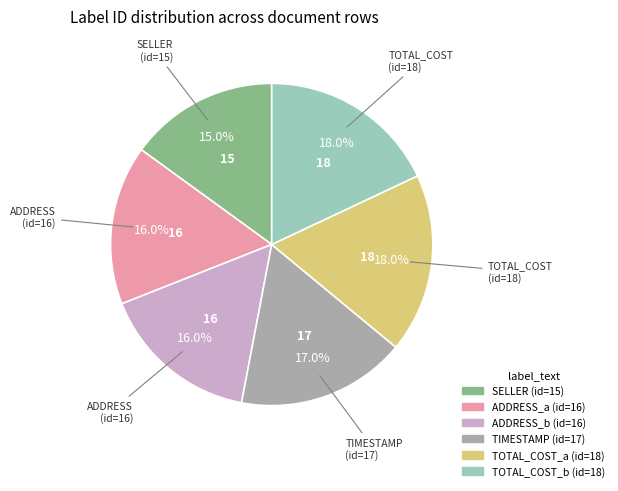

Is there any slice that represents more than half of the pie?

No